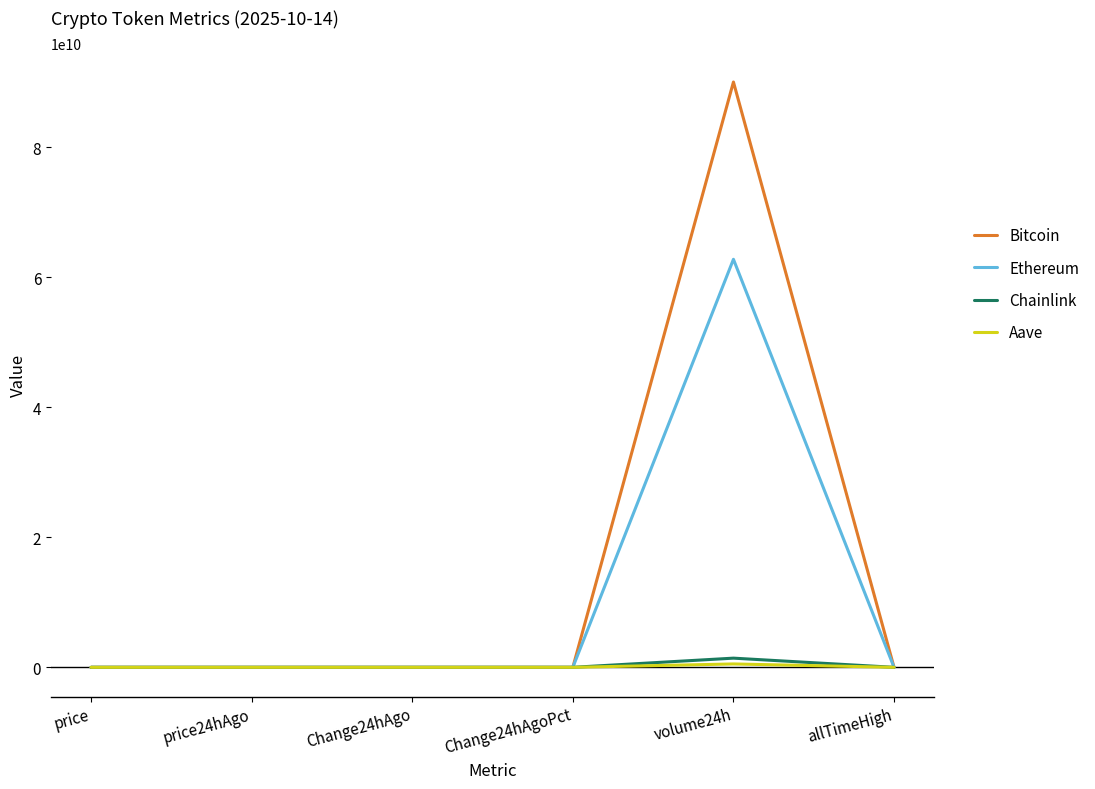

Which category has the highest value in the Ethereum series?

volume24h